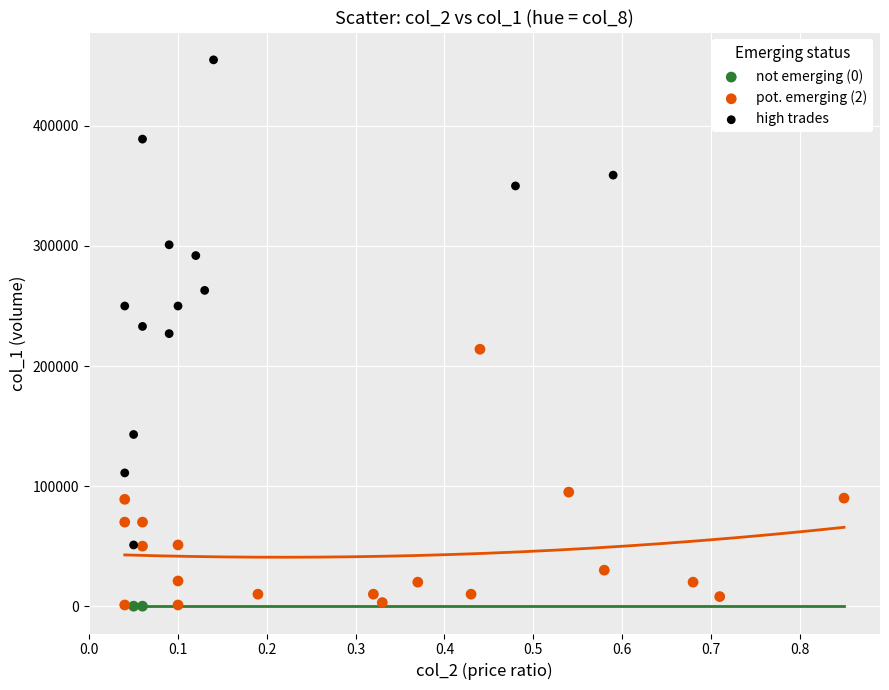

What are all the series names shown in the legend?

not emerging (0), pot. emerging (2), high trades